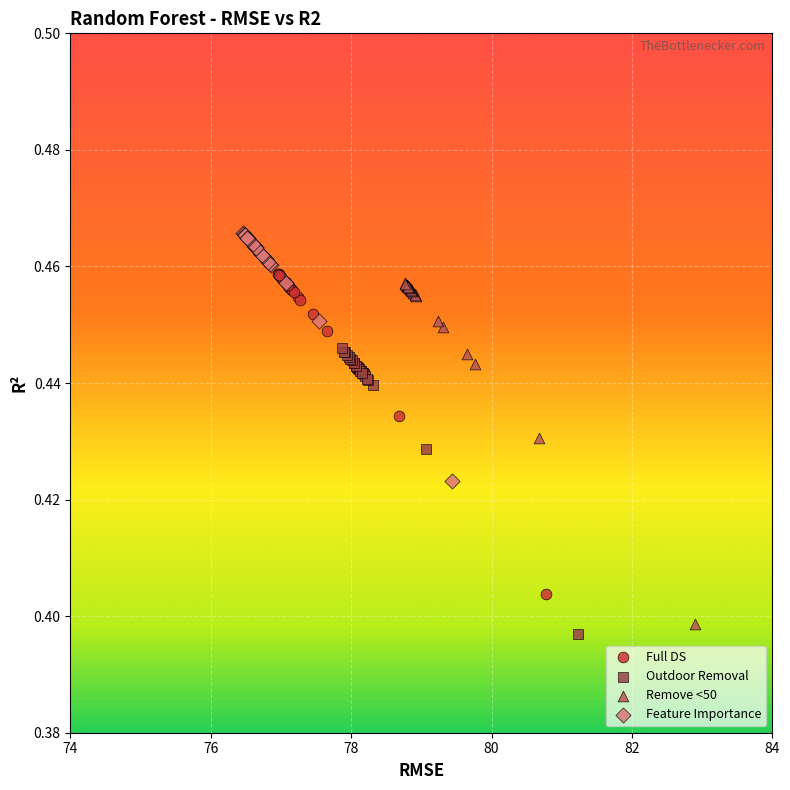

Which series reaches the maximum Y coordinate?

Feature Importance